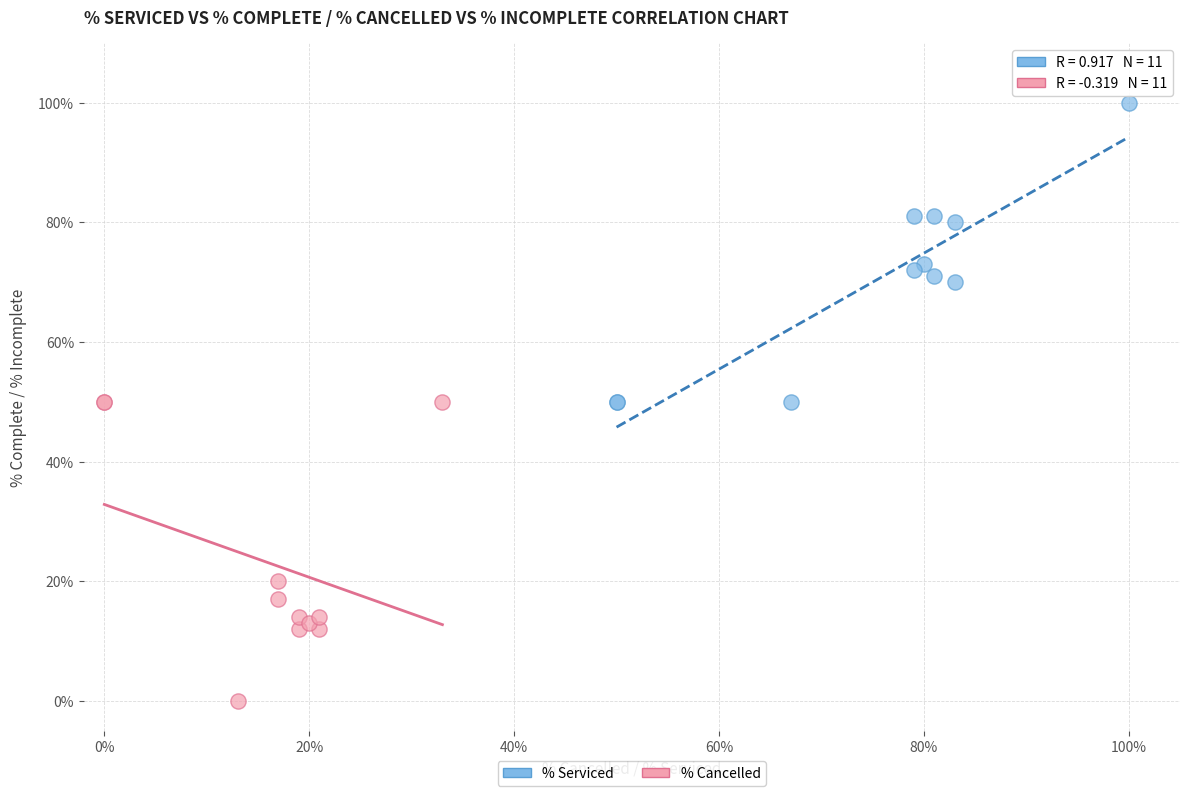

What are all the series names shown in the legend?

% Serviced, % Cancelled